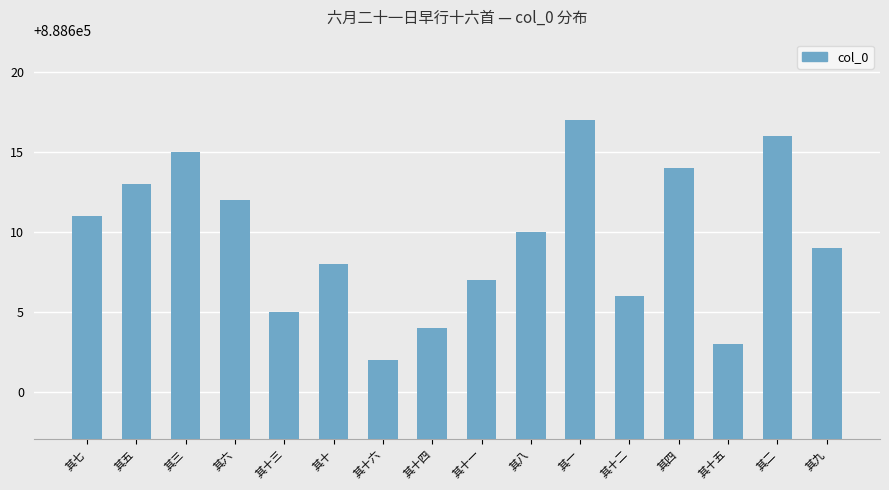

Where is the data nearest to the value 888609?

其九